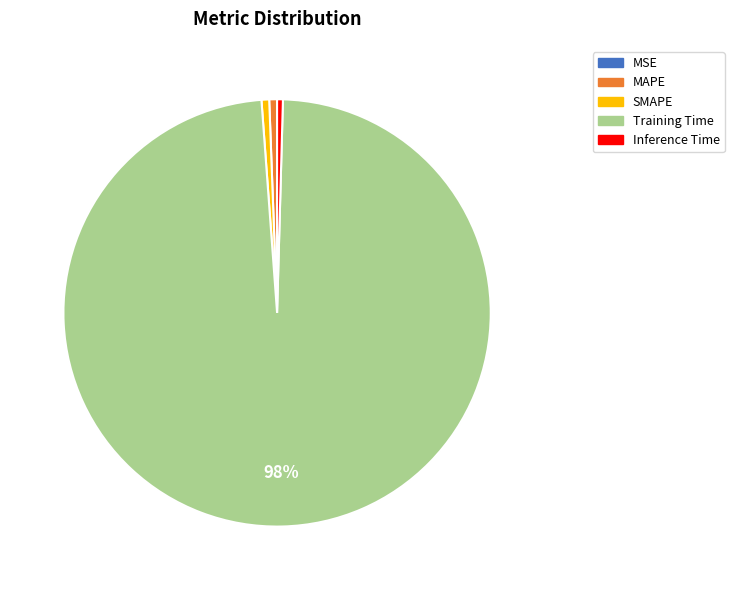

What percentage is the Training Time slice, to the nearest percent?

98%